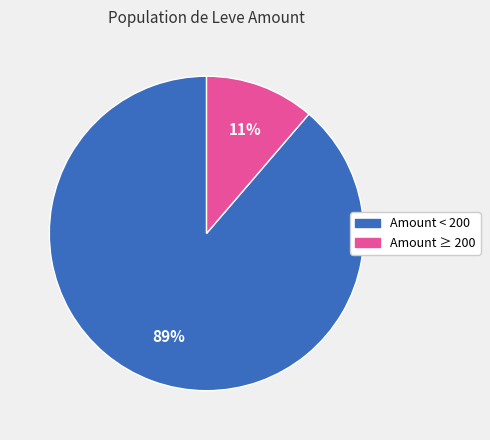

How many slices are in this pie chart?

2